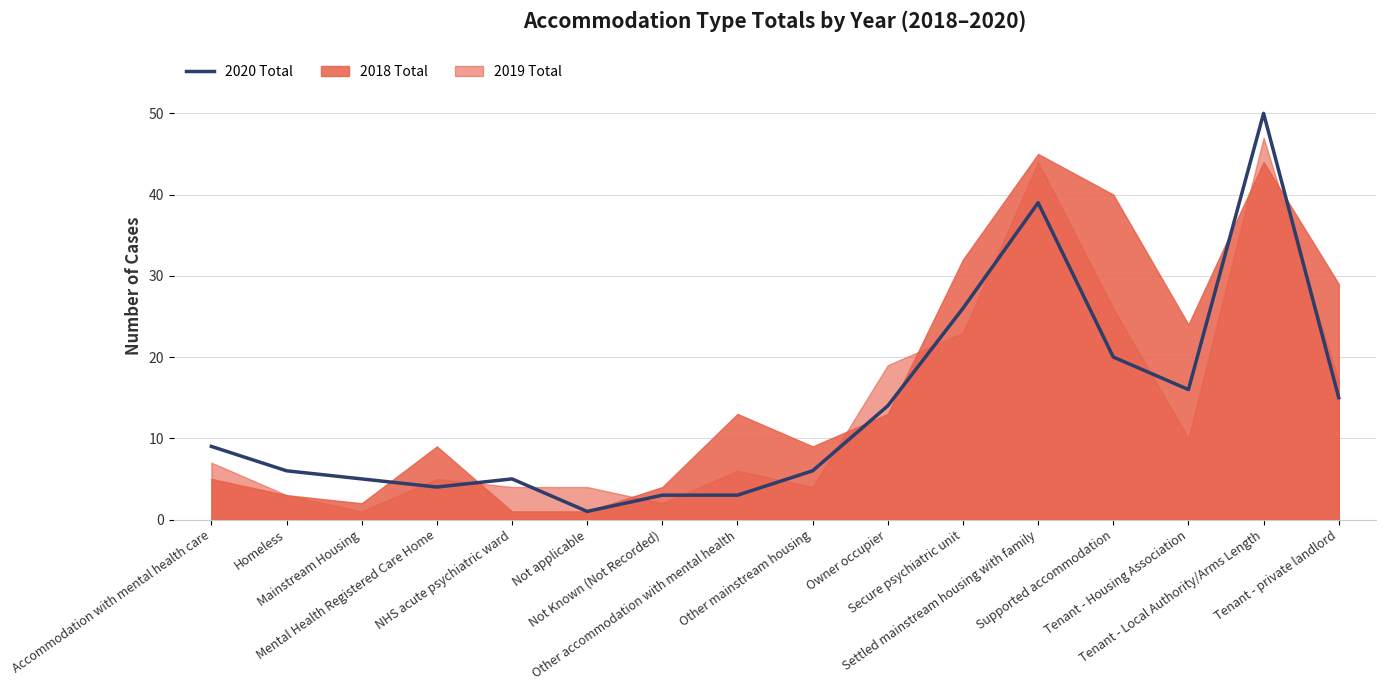

Which has a higher value, Accommodation with mental health care or Owner occupier?

Owner occupier